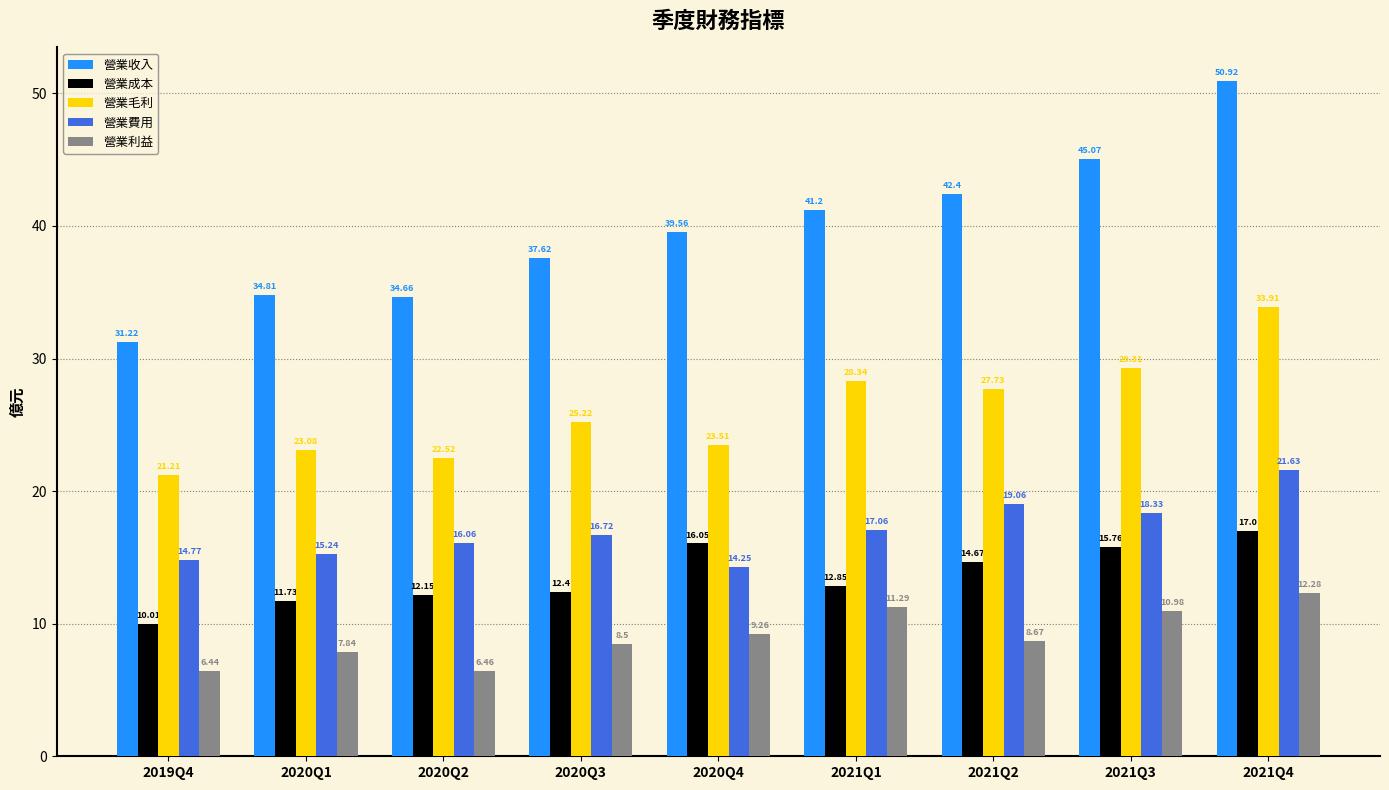

Is it true that 營業利益 equals 10.9 at 2019Q4?

False